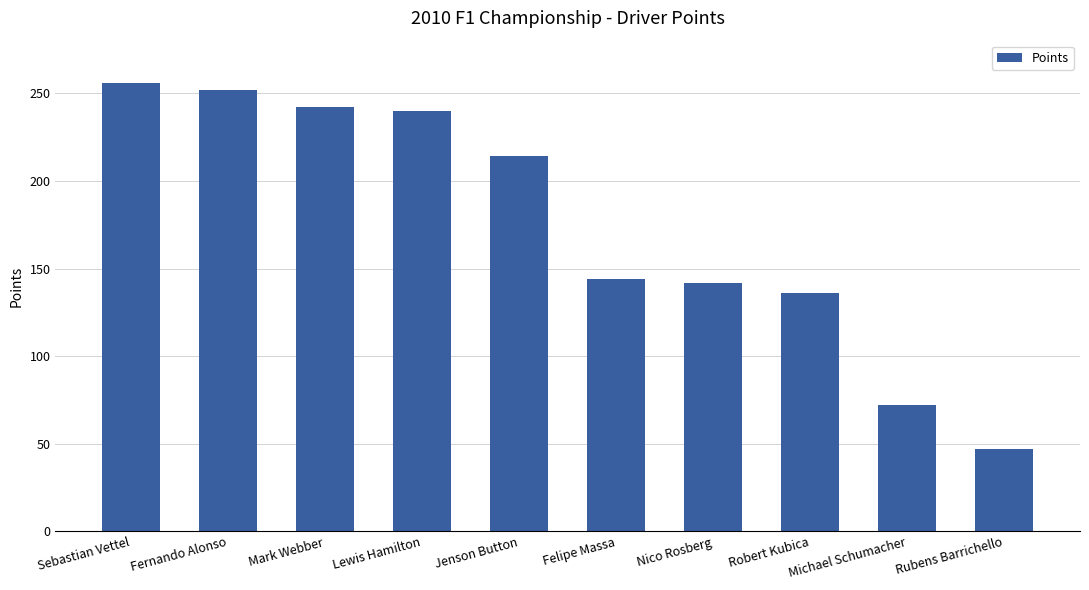

Reading right to left, what are all the values shown in this chart?

Rubens Barrichello=47	Michael Schumacher=72	Robert Kubica=136	Nico Rosberg=142	Felipe Massa=144	Jenson Button=214	Lewis Hamilton=240	Mark Webber=242	Fernando Alonso=252	Sebastian Vettel=256